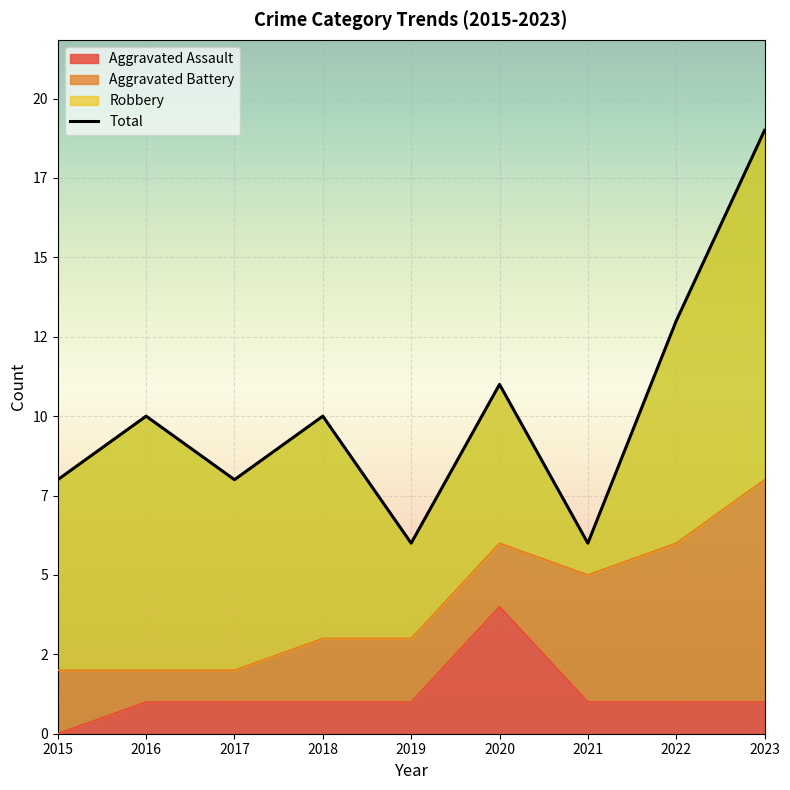

Reading left to right, what are all the values shown in this chart?

8	10	8	10	6	11	6	13	19